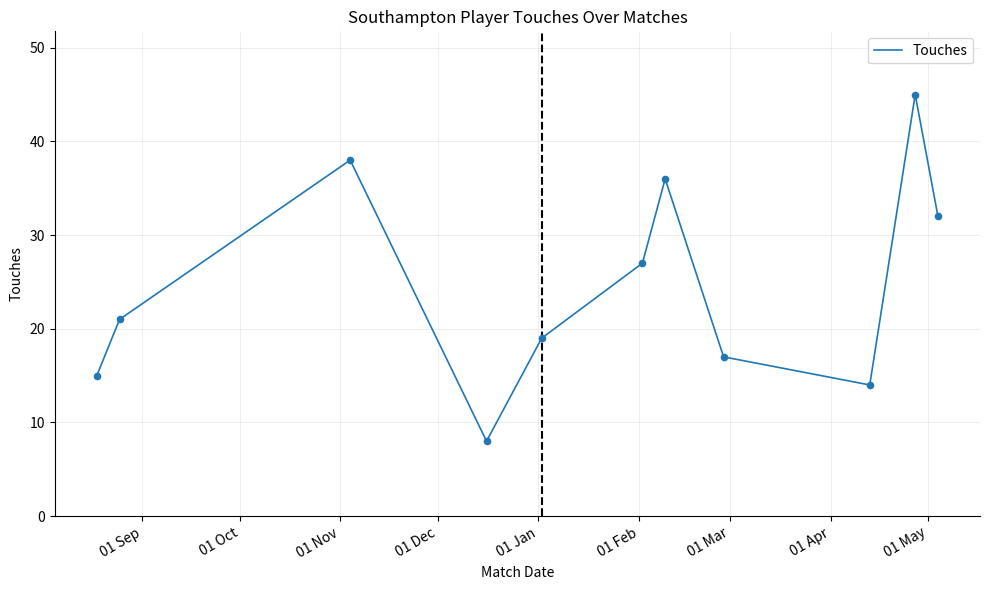

What is the minimum value shown in the chart?

8